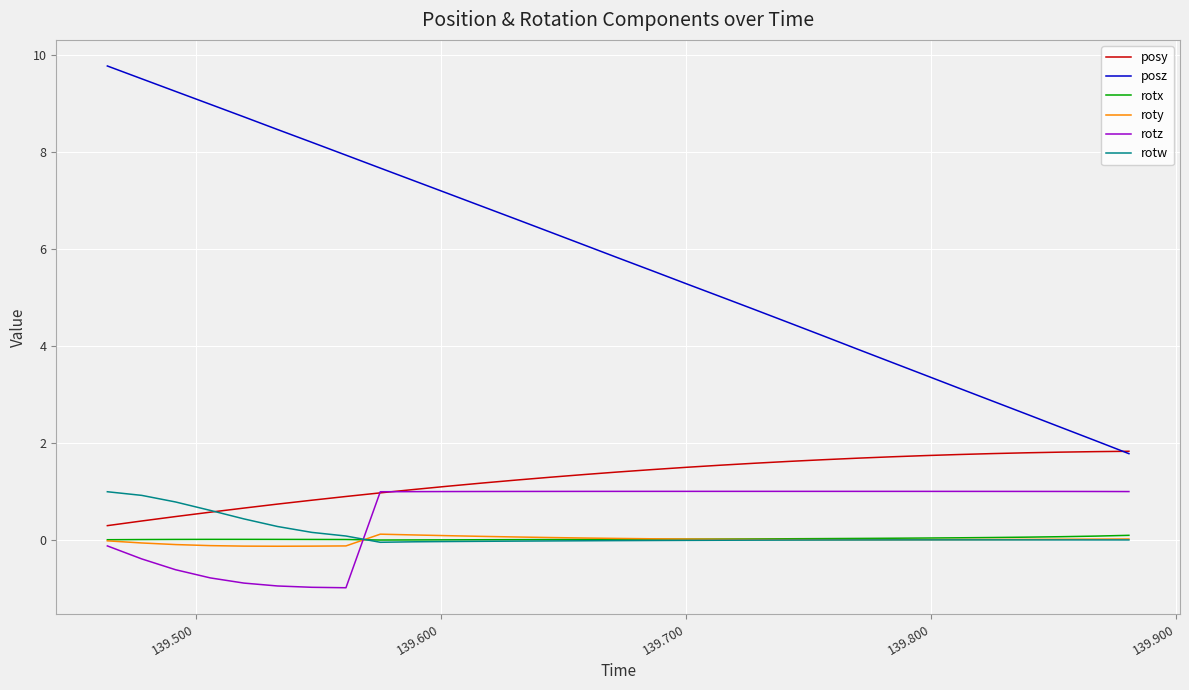

What is the difference between the maximum and second lowest values in the rotz series?

2.0